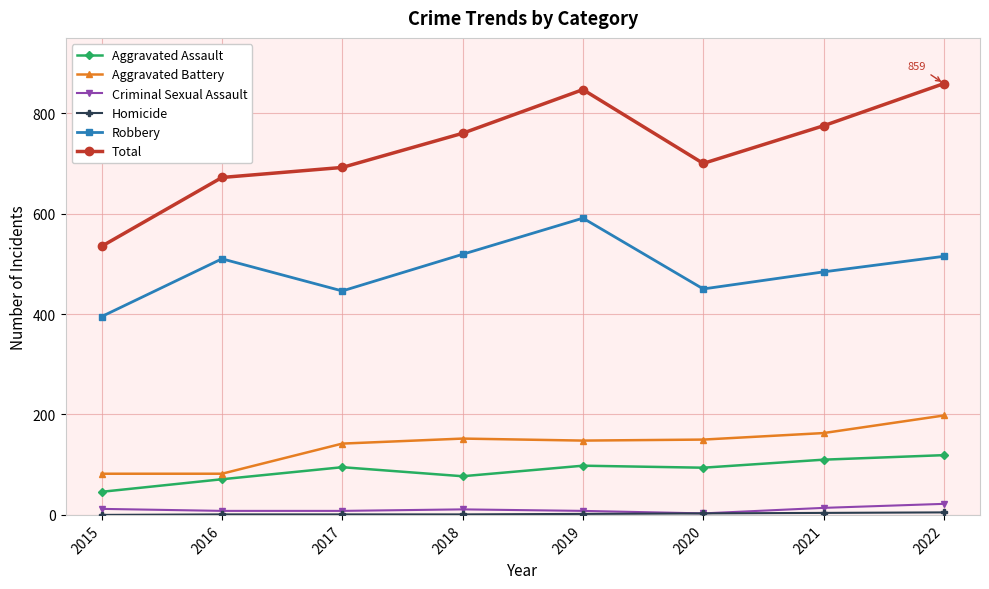

The value of Robbery at 2019 is 801. True or false?

False